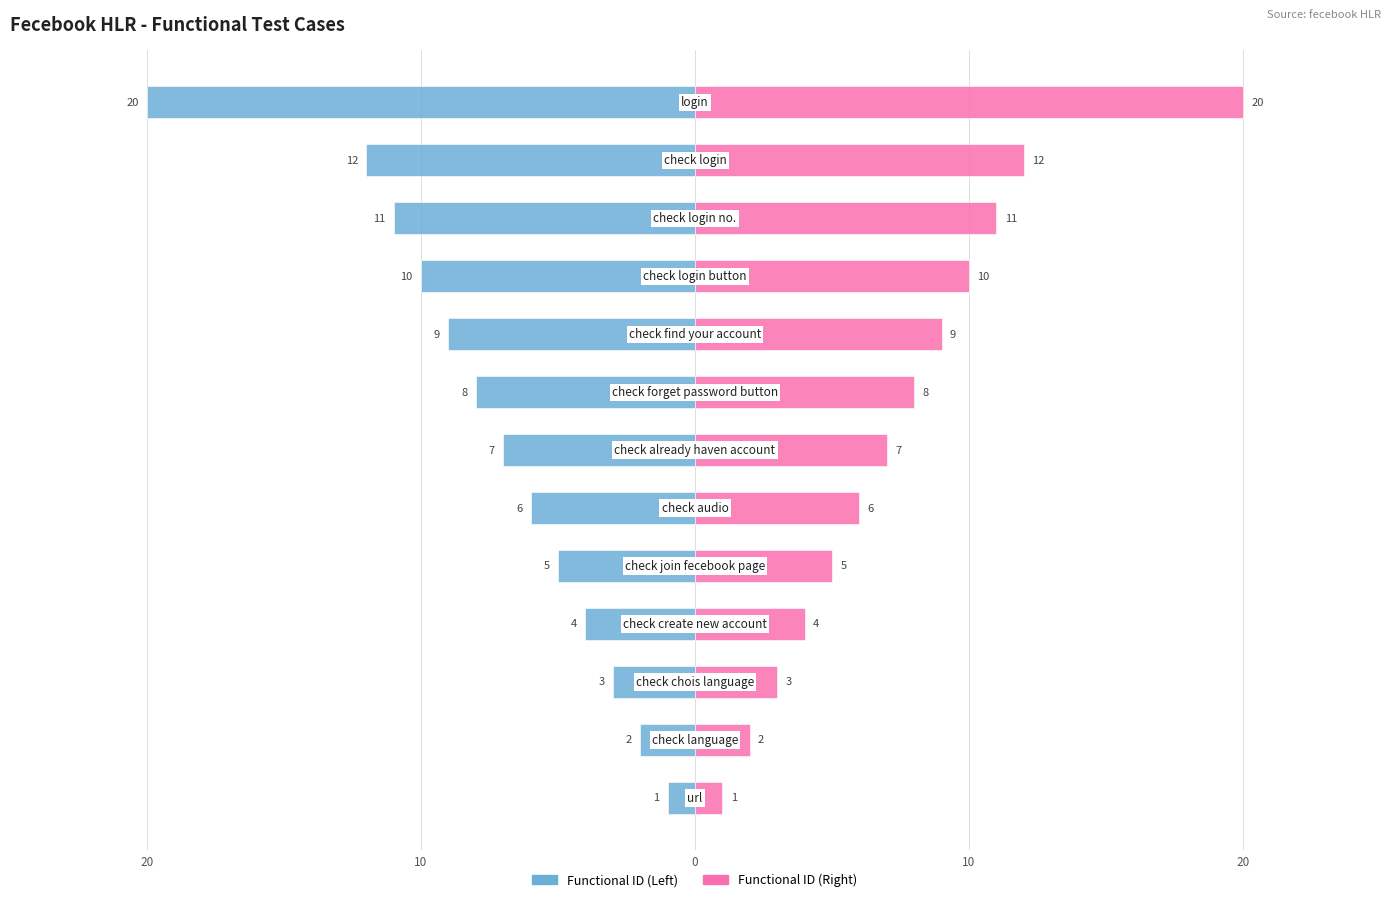

List the series in order of their peak value, highest first.

Functional ID (Right), Functional ID (Left)